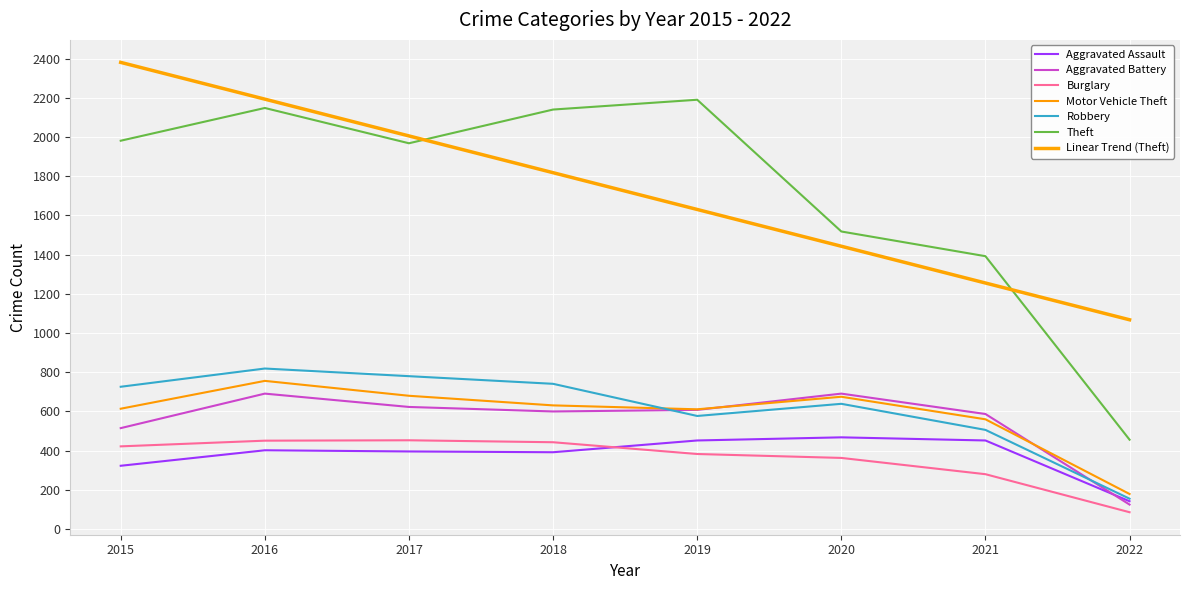

True or false: Motor Vehicle Theft and Burglary cross at least once.

False